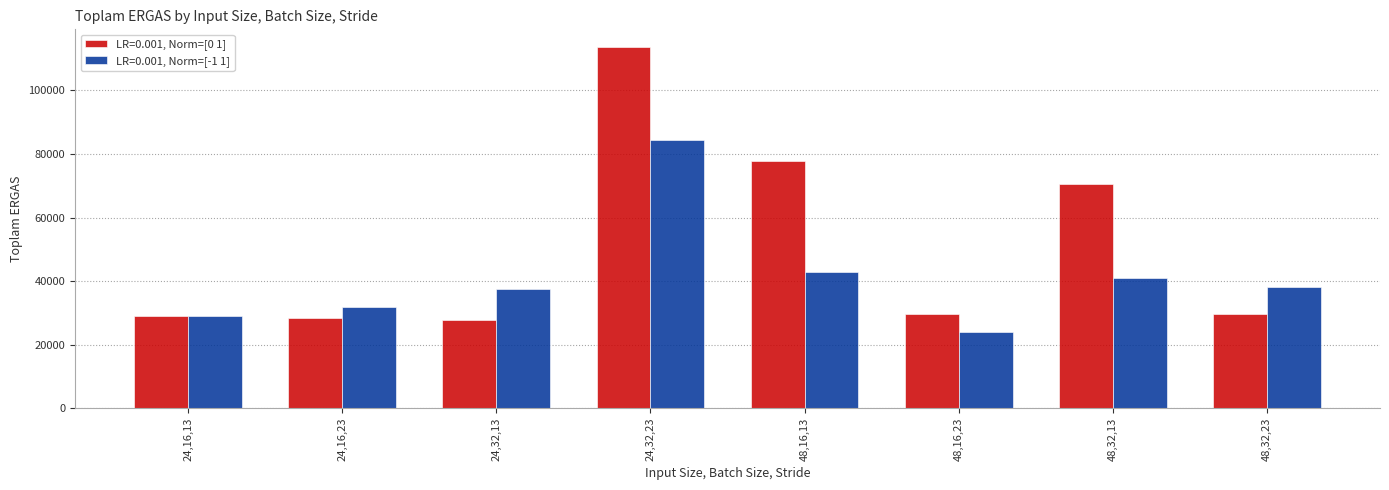

The value of LR=0.001, Norm=[-1 1] at 48,32,23 is 38252.2. True or false?

True